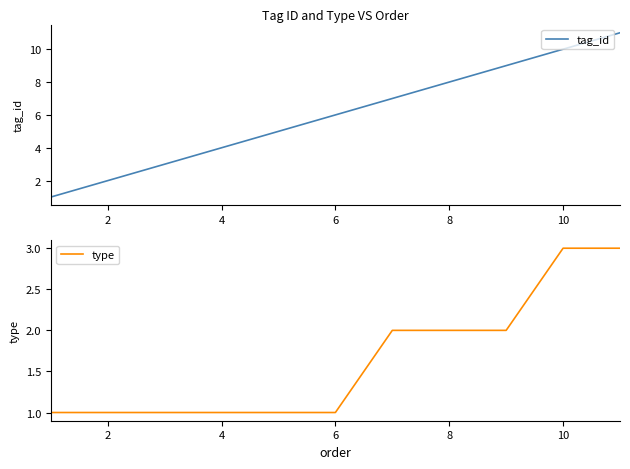

True or false: type and tag_id cross at least once.

False